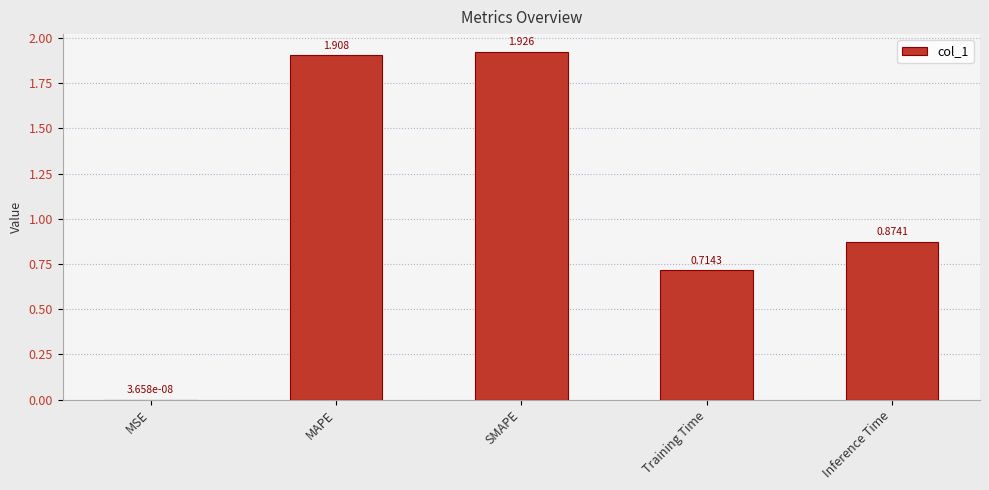

Which label corresponds to the largest value in the chart?

SMAPE